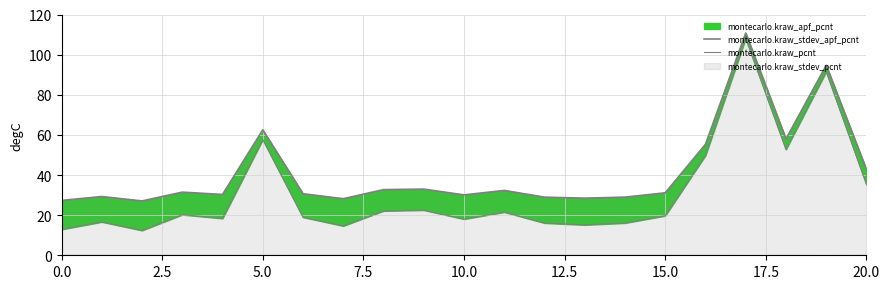

What is the value of the montecarlo.kraw_stdev_apf_pcnt point at the 20th from the left?

94.7